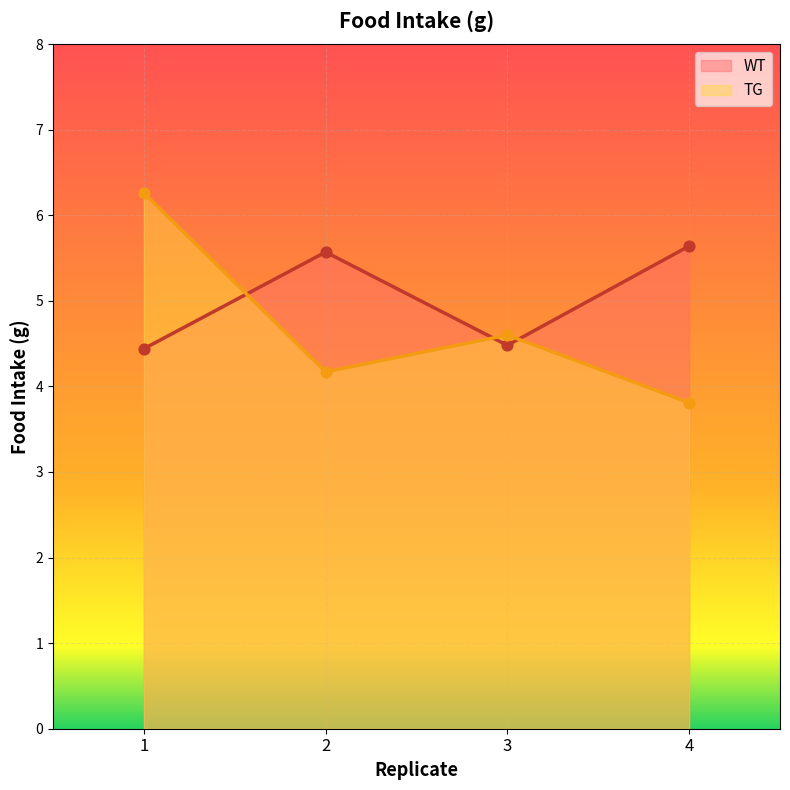

Is the value of WT at 3 greater than the value of TG at 4?

Yes